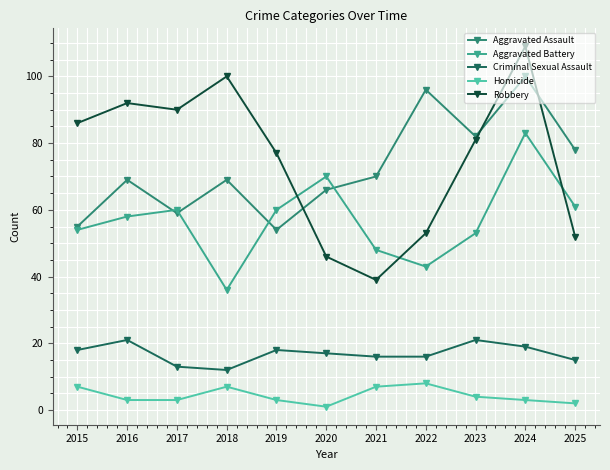

True or false: Criminal Sexual Assault has a value of 5 at 2024.

False